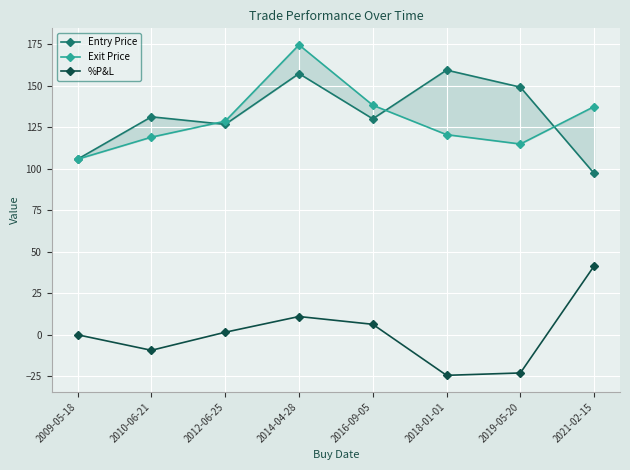

Reading left to right, extract all data points from this chart.

Entry Price: 2009-05-18=105.7	2010-06-21=131.2	2012-06-25=126.6	2014-04-28=157.2	2016-09-05=130.0	2018-01-01=159.3	2019-05-20=149.0	2021-02-15=97.1
Exit Price: 2009-05-18=105.7	2010-06-21=118.9	2012-06-25=128.6	2014-04-28=174.5	2016-09-05=138.2	2018-01-01=120.4	2019-05-20=114.8	2021-02-15=137.4
%P&L: 2009-05-18=0.0	2010-06-21=-9.3	2012-06-25=1.5	2014-04-28=11.0	2016-09-05=6.3	2018-01-01=-24.4	2019-05-20=-23.0	2021-02-15=41.5